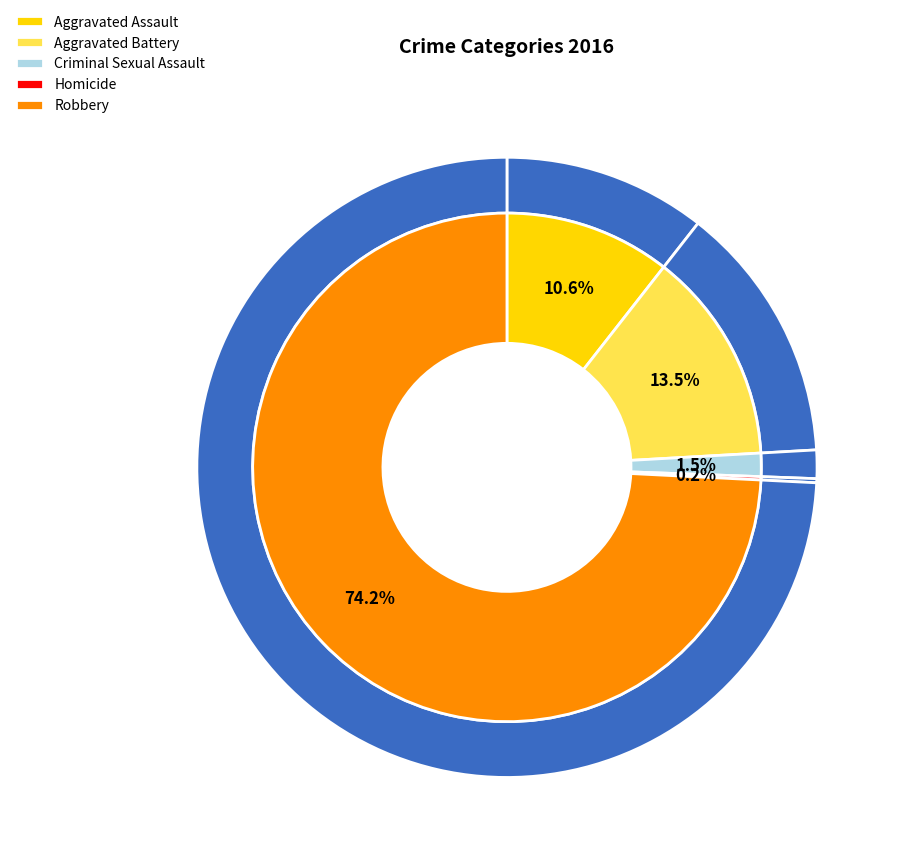

To the nearest percent, what is the average slice percentage?

20%